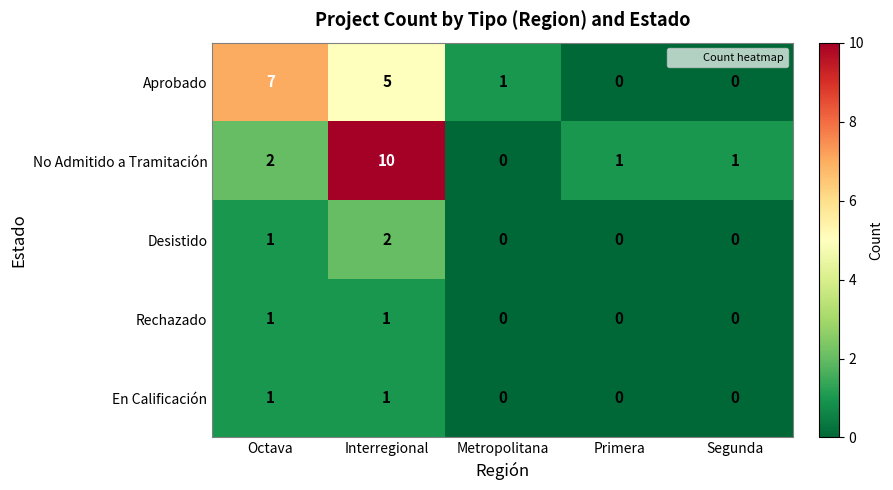

The En Calificación series shows 0 at Metropolitana. True or false?

True